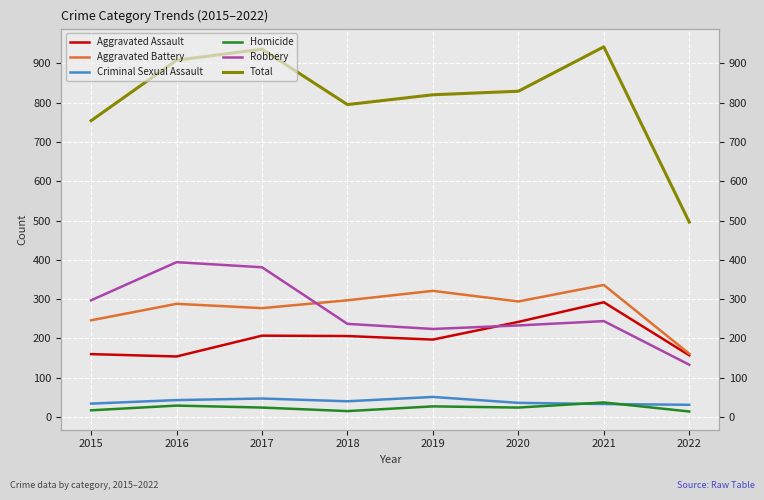

In Criminal Sexual Assault, how many points are lower than both neighbors (excluding endpoints)?

1